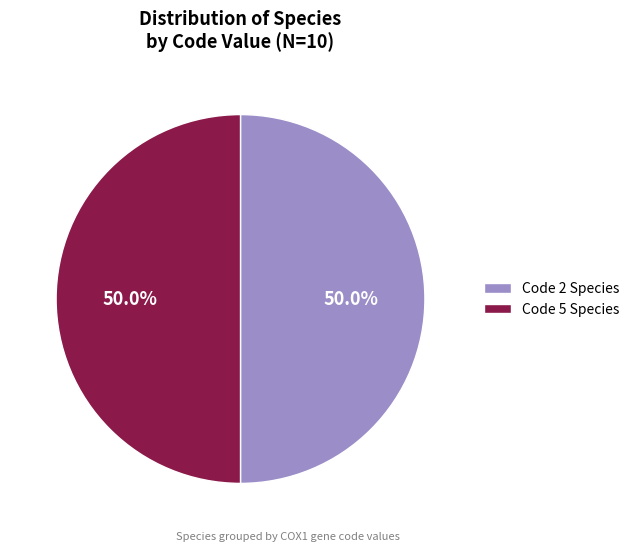

What is the ratio of the value at Code 2 Species to the value at Code 5 Species?

1.0